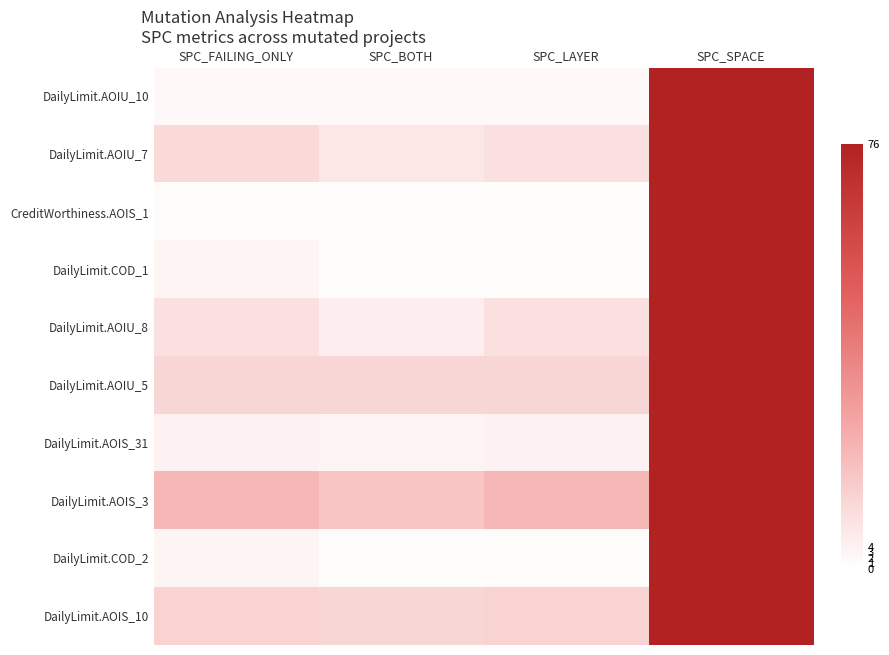

Reading left to right, list all the values displayed in this chart.

DailyLimit.AOIU_10: SPC_FAILING_ONLY=2	SPC_BOTH=2	SPC_LAYER=2	SPC_SPACE=76
DailyLimit.AOIU_7: SPC_FAILING_ONLY=11	SPC_BOTH=7	SPC_LAYER=9	SPC_SPACE=76
CreditWorthiness.AOIS_1: SPC_FAILING_ONLY=1	SPC_BOTH=1	SPC_LAYER=1	SPC_SPACE=76
DailyLimit.COD_1: SPC_FAILING_ONLY=3	SPC_BOTH=1	SPC_LAYER=1	SPC_SPACE=76
DailyLimit.AOIU_8: SPC_FAILING_ONLY=9	SPC_BOTH=5	SPC_LAYER=9	SPC_SPACE=76
DailyLimit.AOIU_5: SPC_FAILING_ONLY=12	SPC_BOTH=12	SPC_LAYER=12	SPC_SPACE=76
DailyLimit.AOIS_31: SPC_FAILING_ONLY=4	SPC_BOTH=3	SPC_LAYER=4	SPC_SPACE=76
DailyLimit.AOIS_3: SPC_FAILING_ONLY=21	SPC_BOTH=17	SPC_LAYER=21	SPC_SPACE=76
DailyLimit.COD_2: SPC_FAILING_ONLY=3	SPC_BOTH=1	SPC_LAYER=1	SPC_SPACE=76
DailyLimit.AOIS_10: SPC_FAILING_ONLY=13	SPC_BOTH=12	SPC_LAYER=13	SPC_SPACE=76